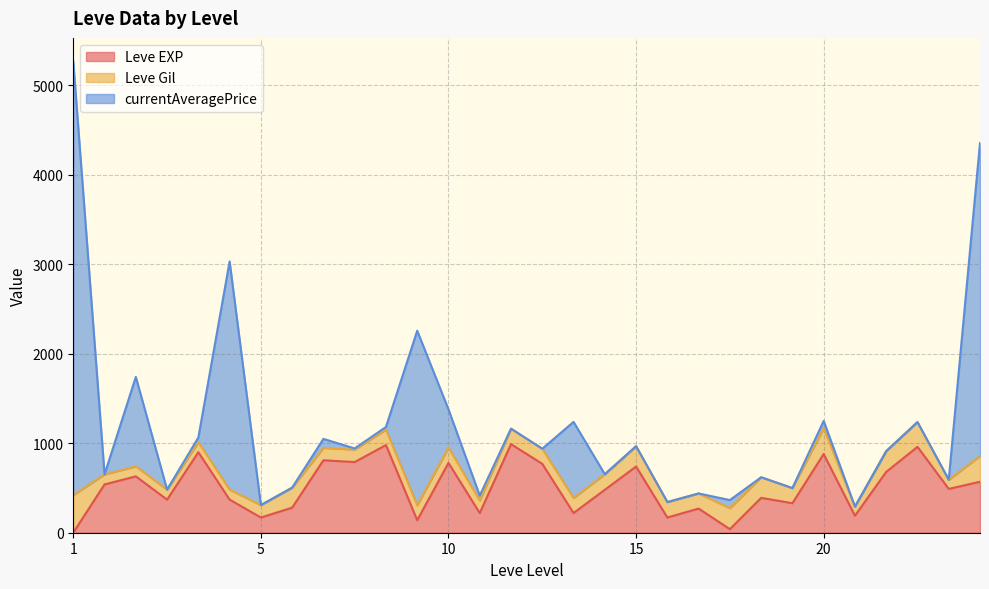

At how many categories does at least one series exceed 4704?

1